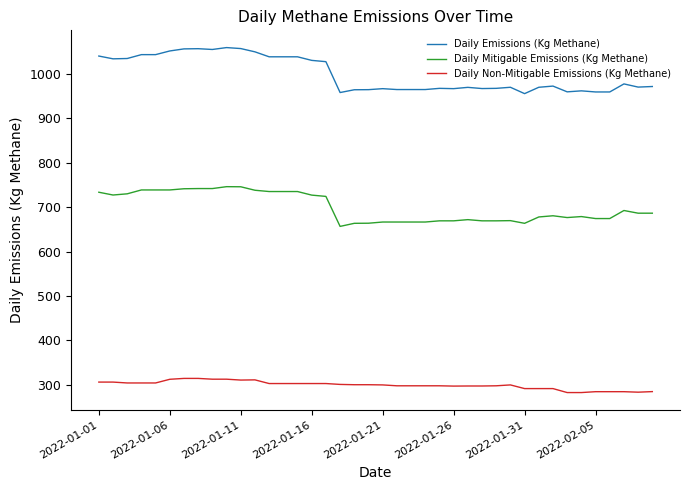

Rank the series by their maximum value, from lowest to highest.

Daily Non-Mitigable Emissions (Kg Methane), Daily Mitigable Emissions (Kg Methane), Daily Emissions (Kg Methane)